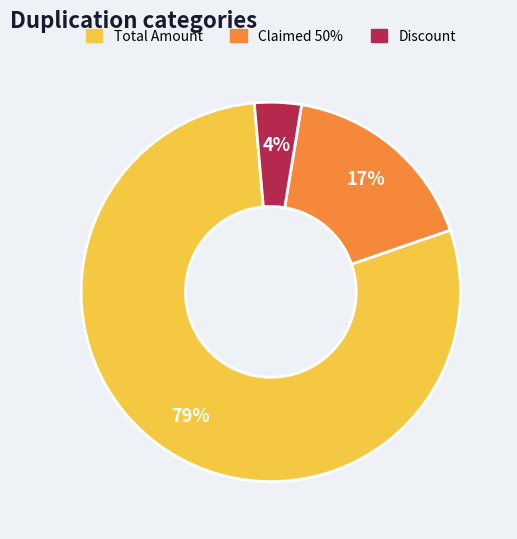

To the nearest percent, what portion does Discount represent?

4%